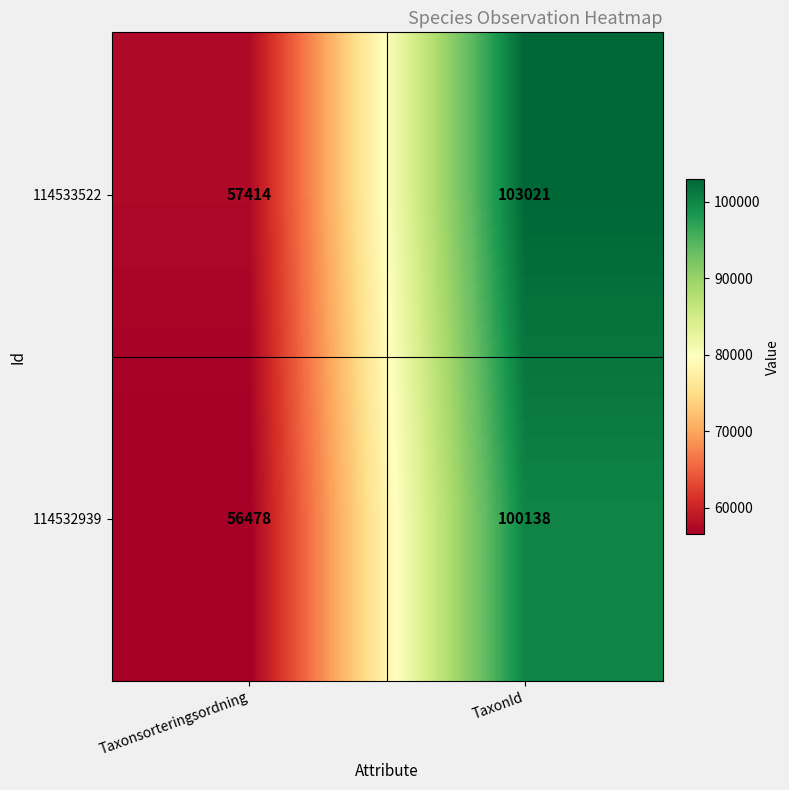

Which series changed the most between Taxonsorteringsordning and TaxonId?

114533522